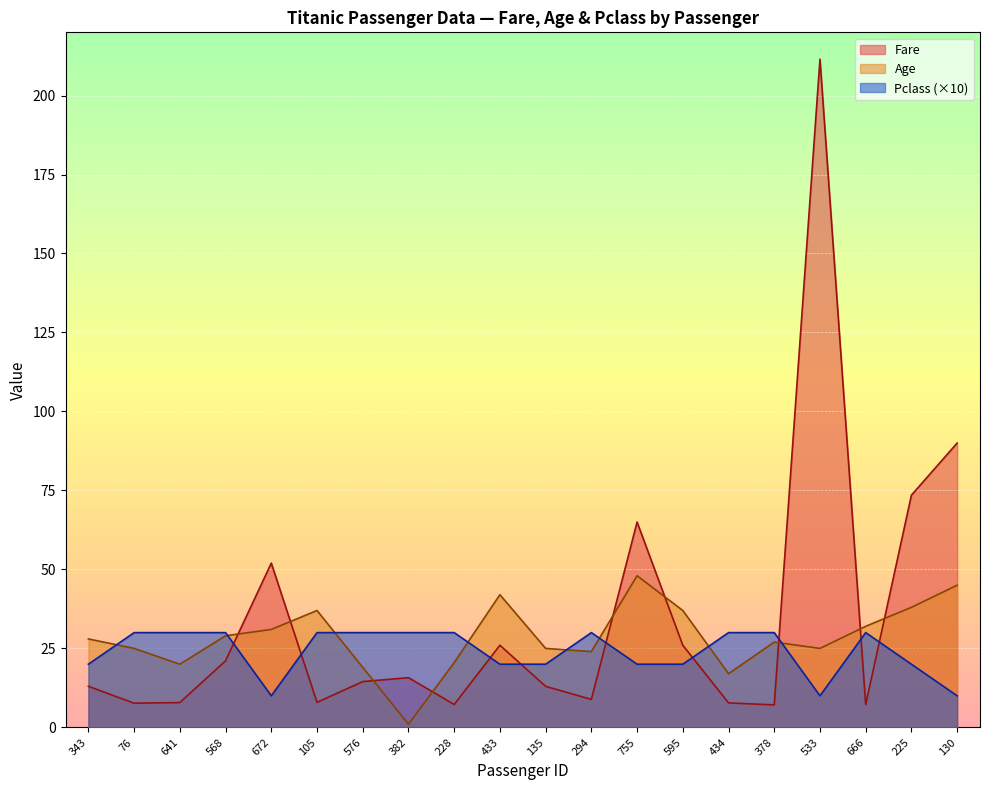

Where do Pclass and Fare first cross each other?

568 and 672